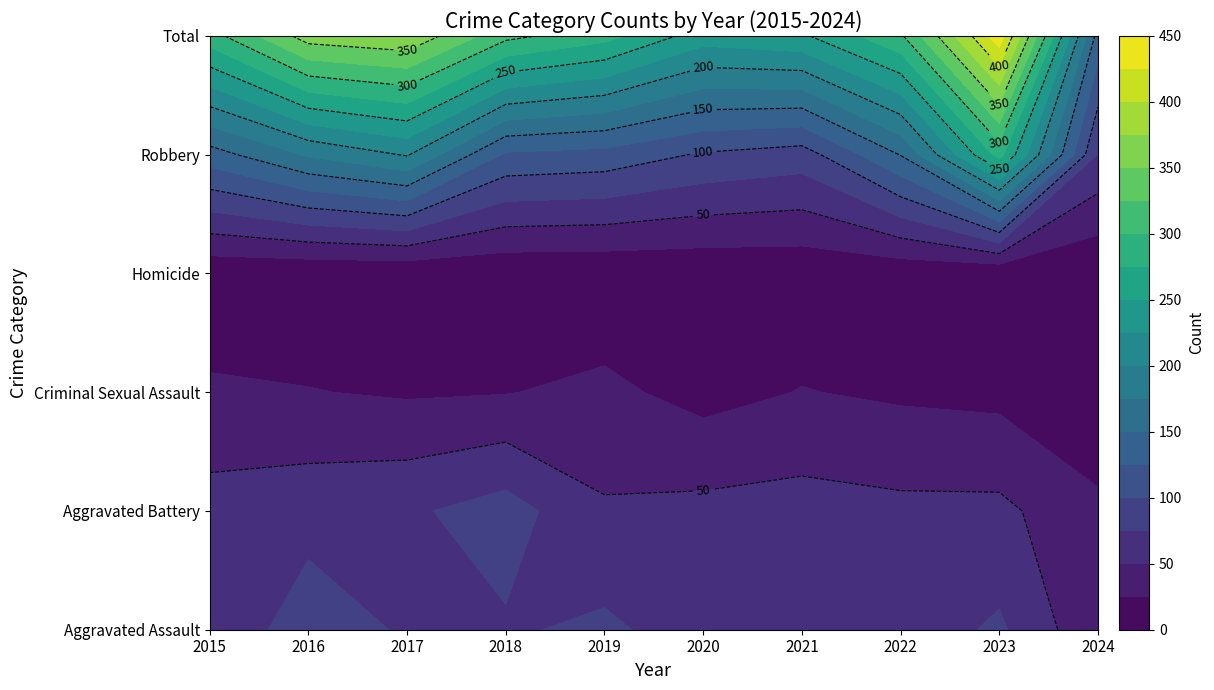

How many values in the Robbery series are below 139?

5